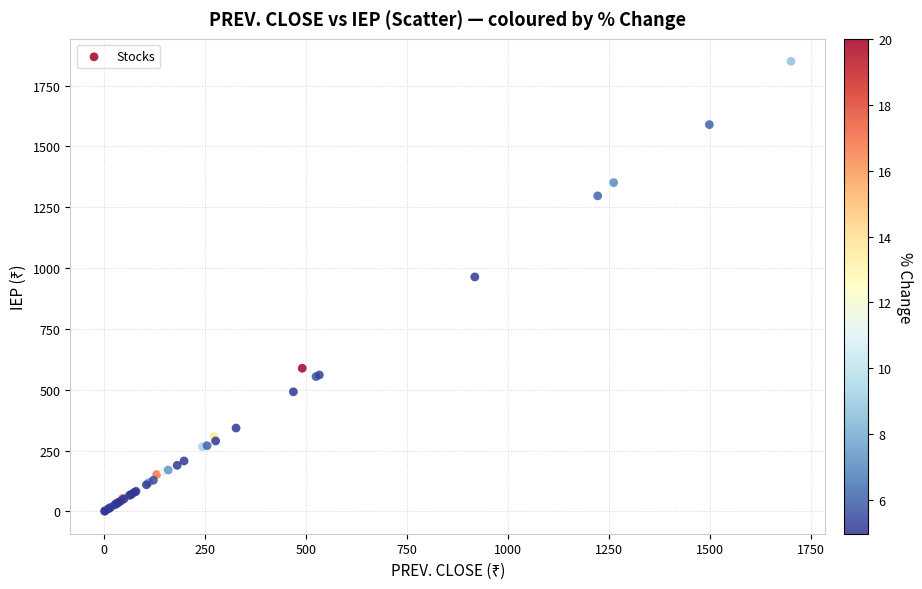

What Y value in the scatter plot is closest to 925?

963.7